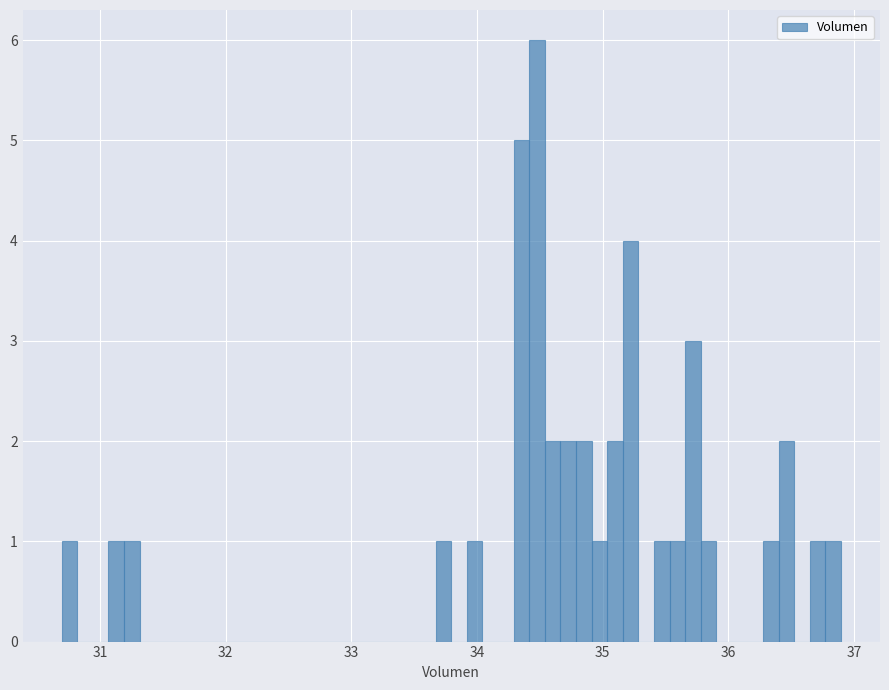

Around what value on the x-axis is the tallest bar? Give the approximate position of its centre, as read against the axis.

34.5